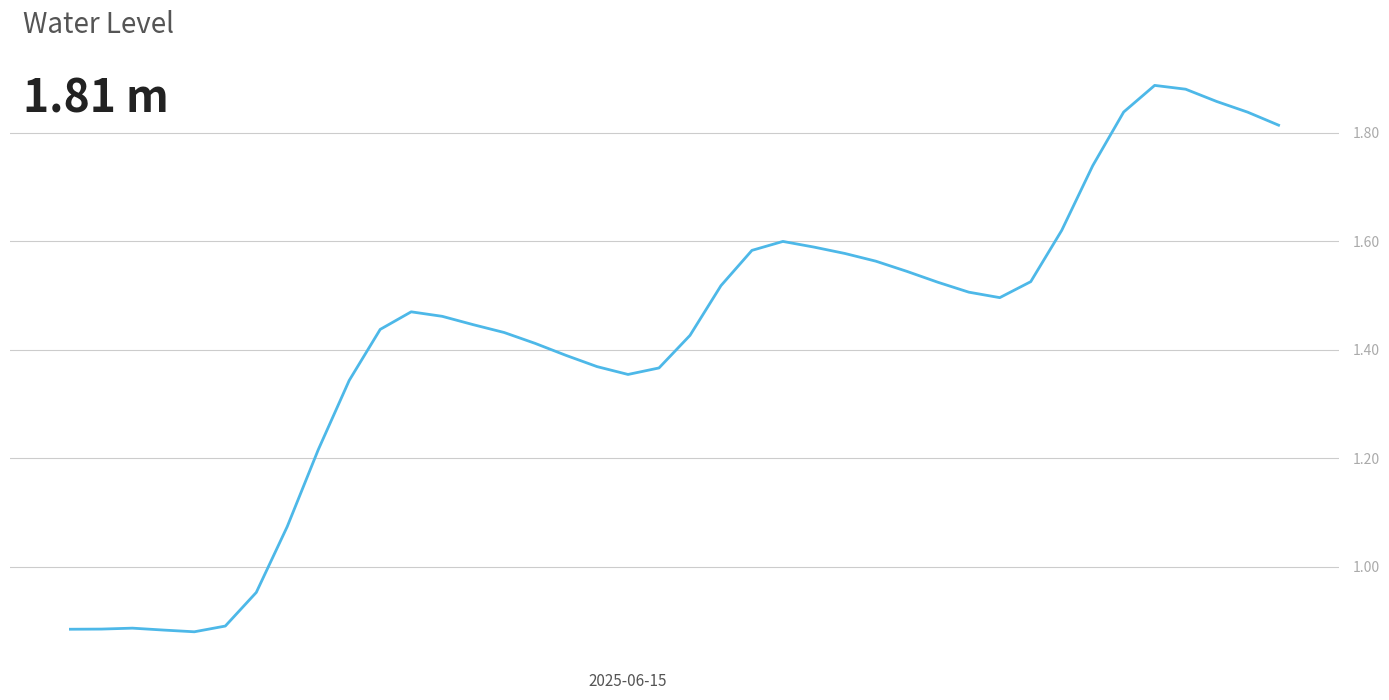

What is the minimum value shown in the chart?

0.9